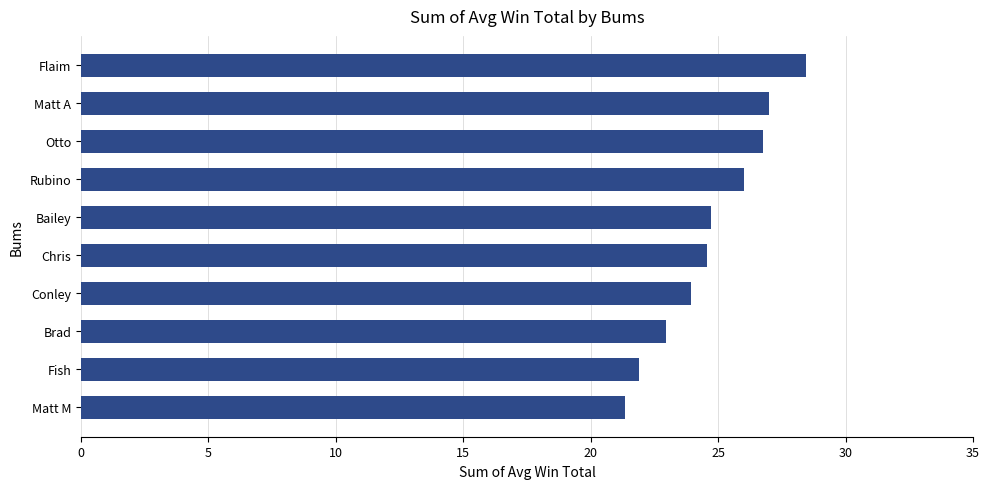

Which label corresponds to the largest value in the chart?

Flaim